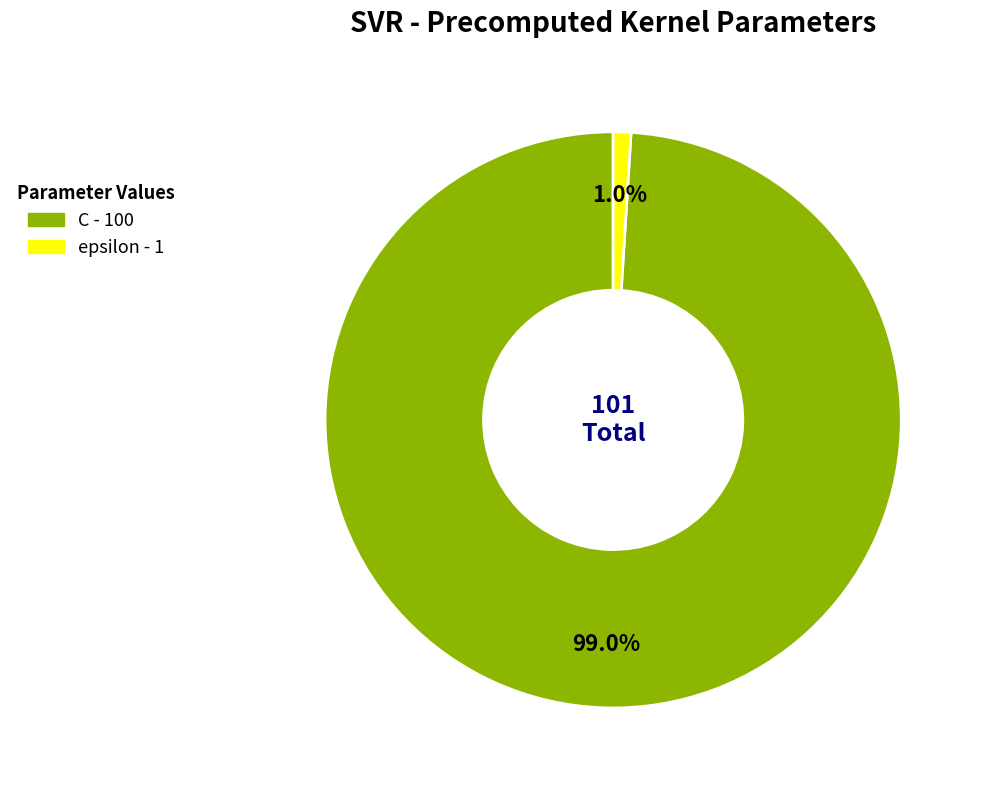

True or false: C accounts for 91% of the total.

False